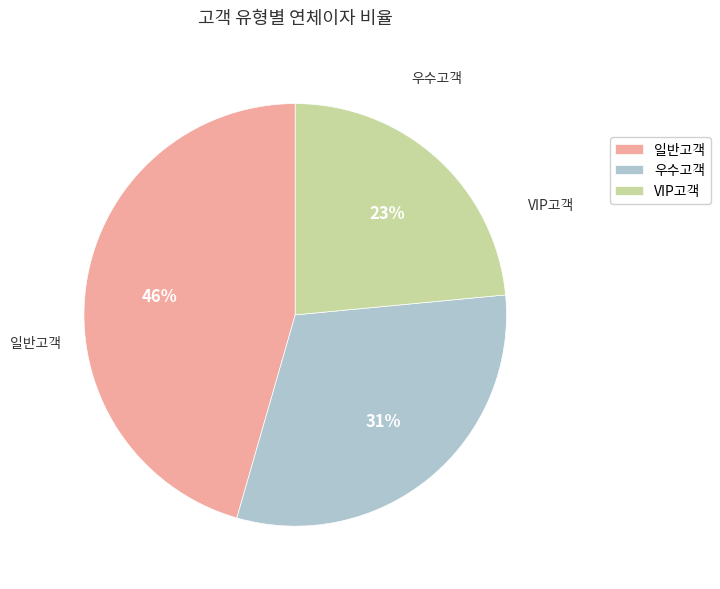

What percentage is the VIP고객 slice, to the nearest percent?

23%